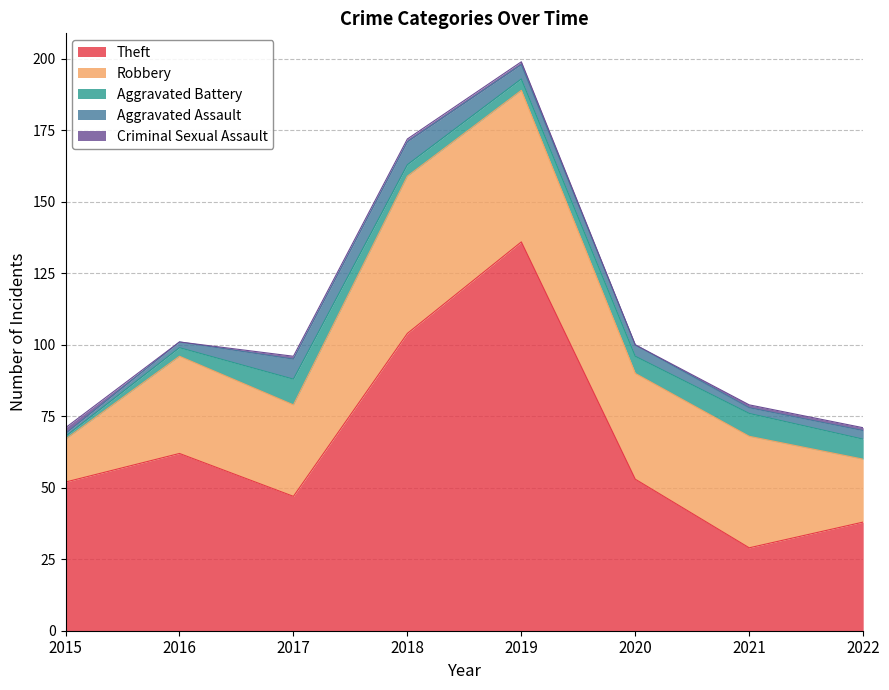

Is it true that Criminal Sexual Assault equals 0 at 2021?

False